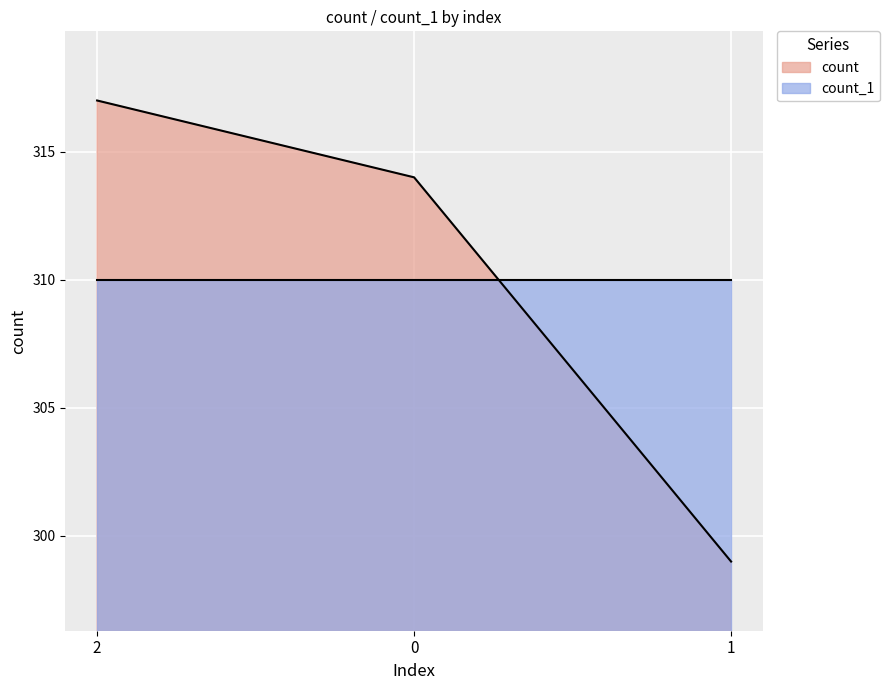

Rank the categories by value from lowest to highest.

1, 0, 2